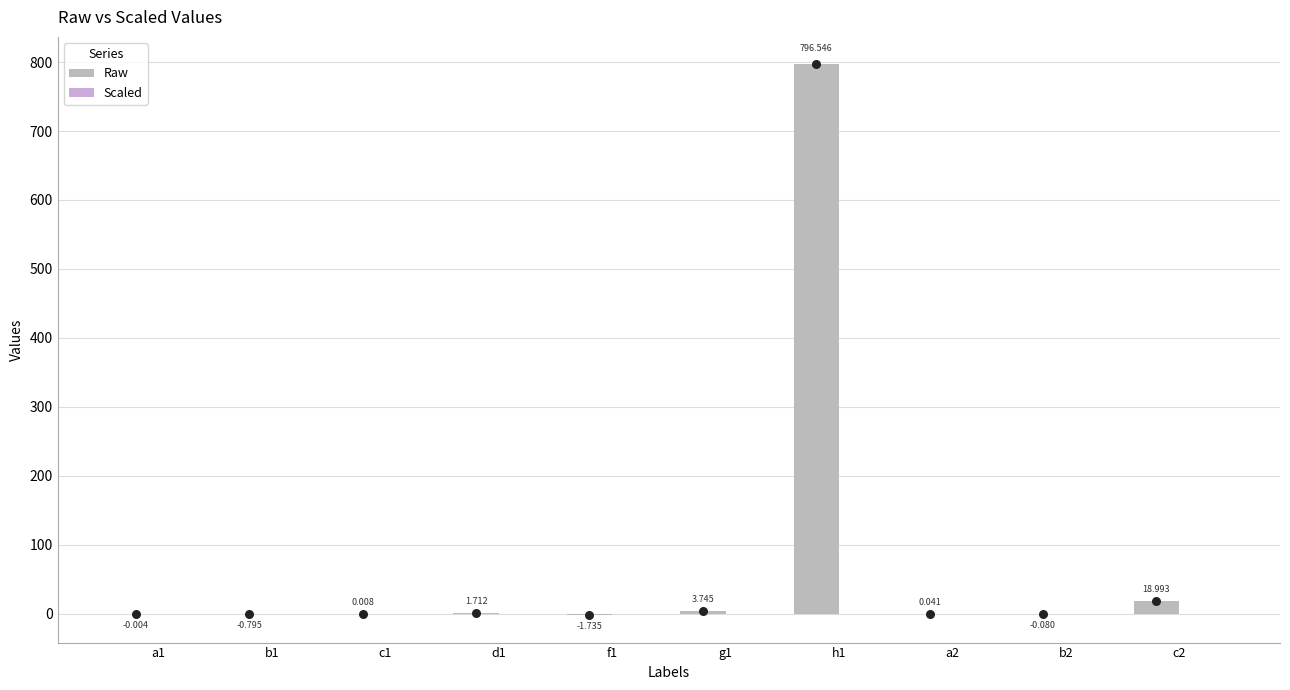

Which series reaches the maximum Y coordinate?

Raw